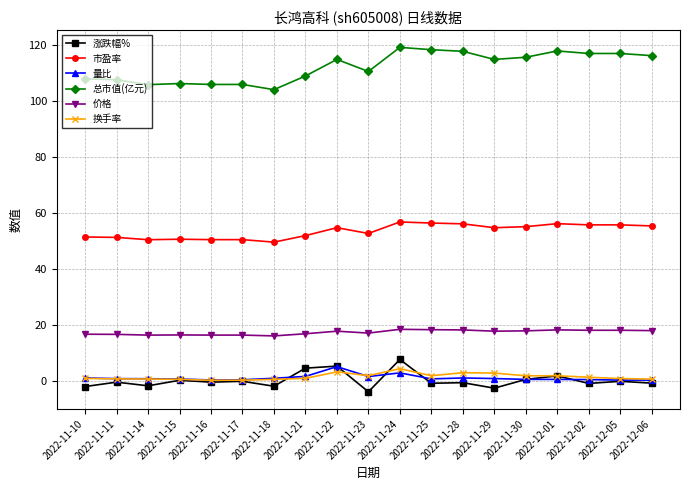

What is the total value across all series at 2022-11-29?

189.0